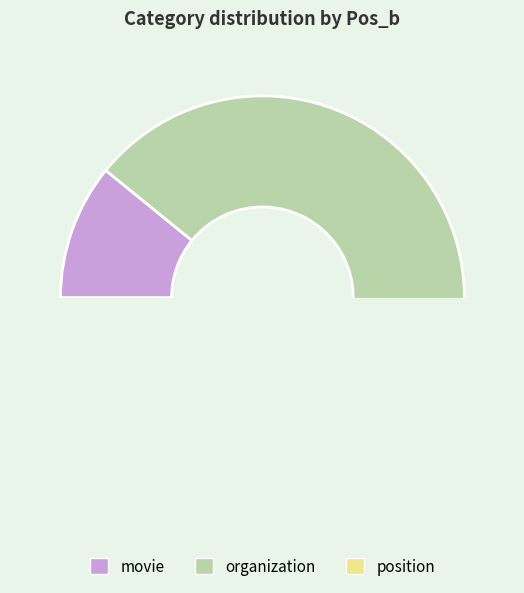

How many slices are in this pie chart?

3